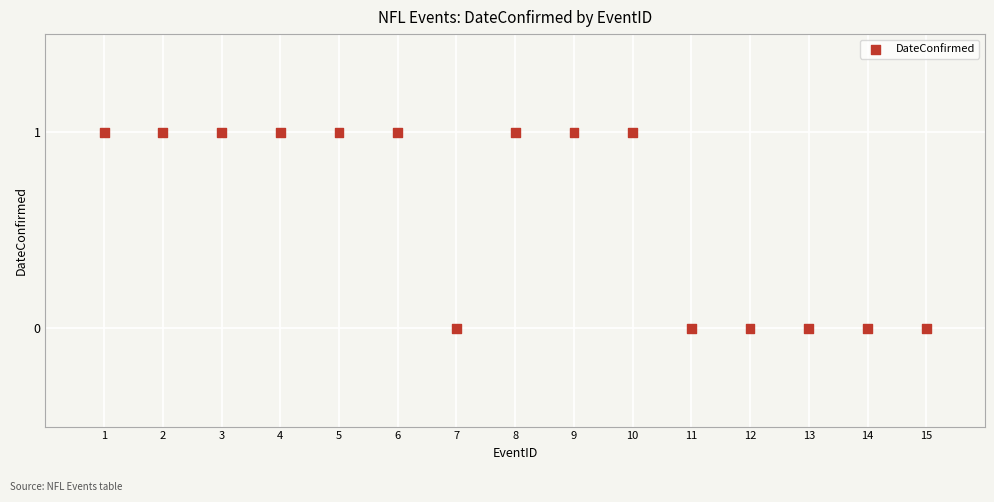

What is the range of X values (max minus min)?

14